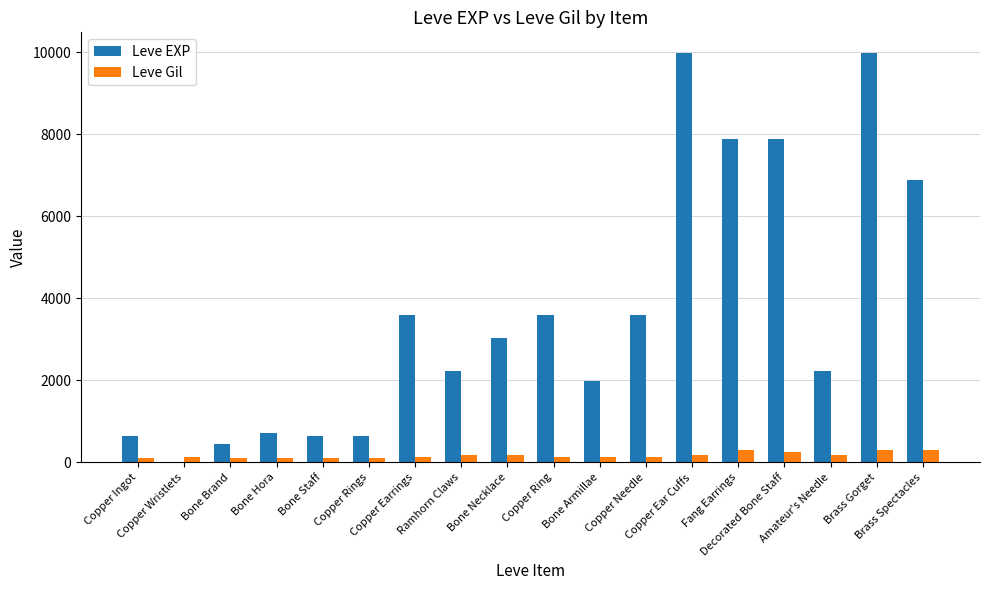

What is the sum of all Leve EXP values?

65961